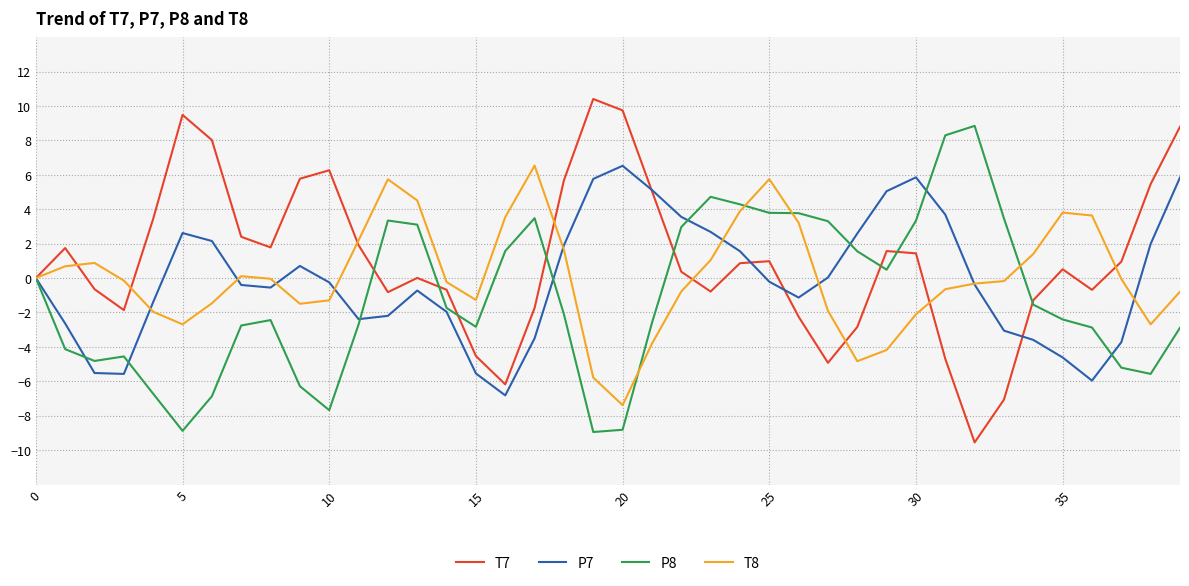

How many lines are shown in the chart?

4